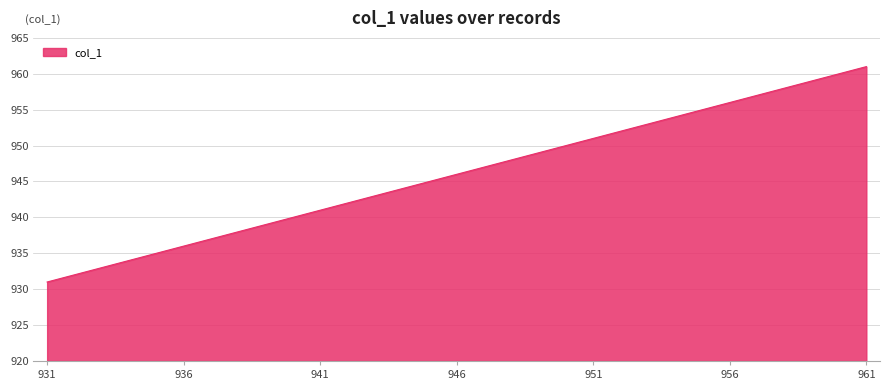

Does the chart display data point markers on the line(s)?

No